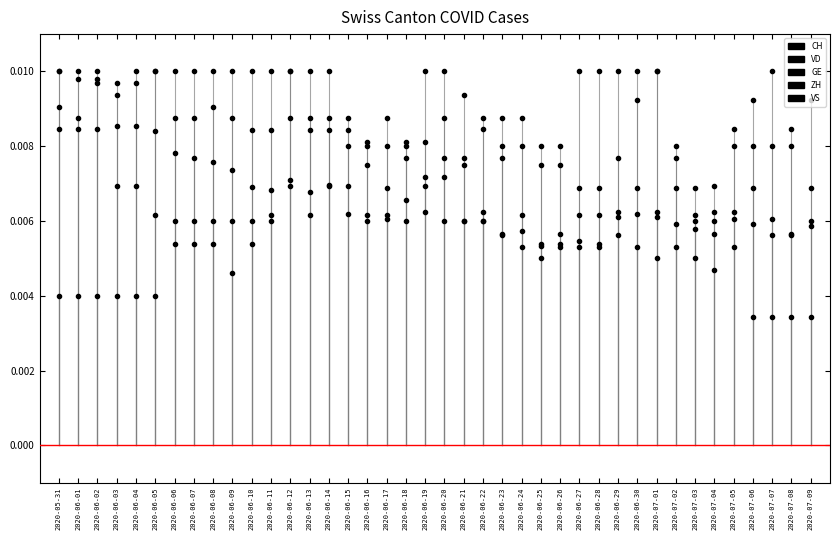

Between 2020-06-02 and 2020-06-24, which is larger?

2020-06-02